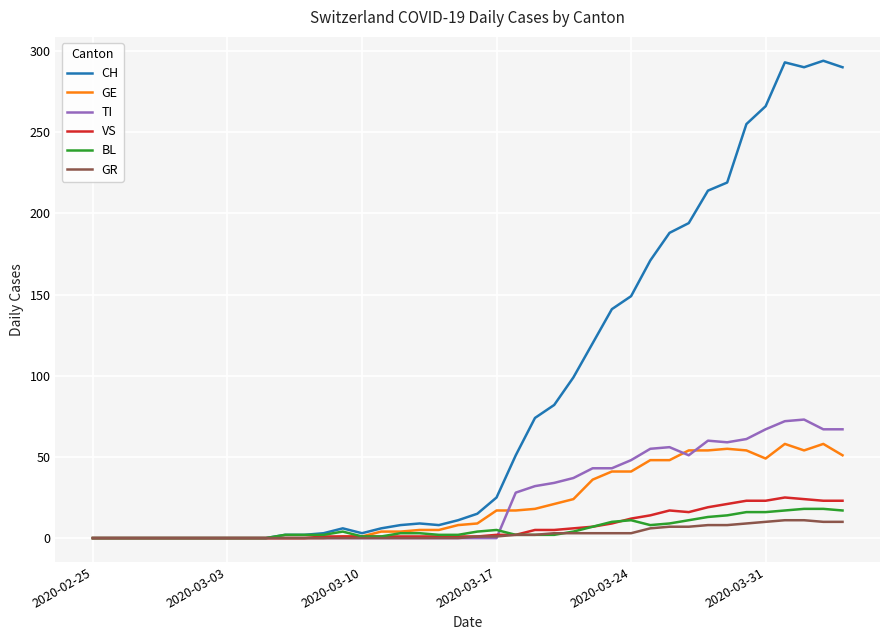

Which series has the largest range (max minus min)?

CH